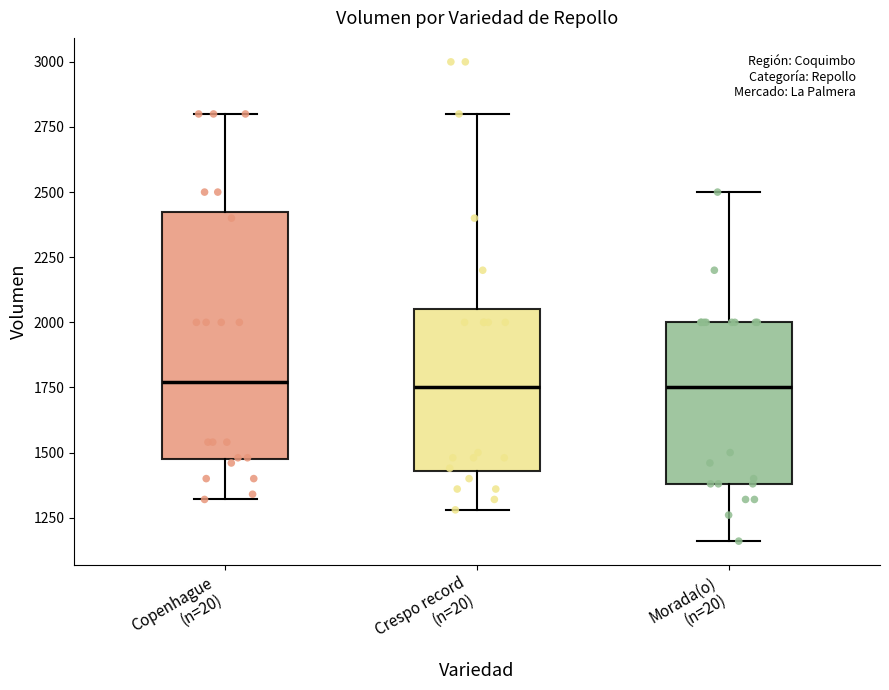

Comparing the boxes themselves (not the whiskers), which one is the tallest?

Copenhague (n=20)